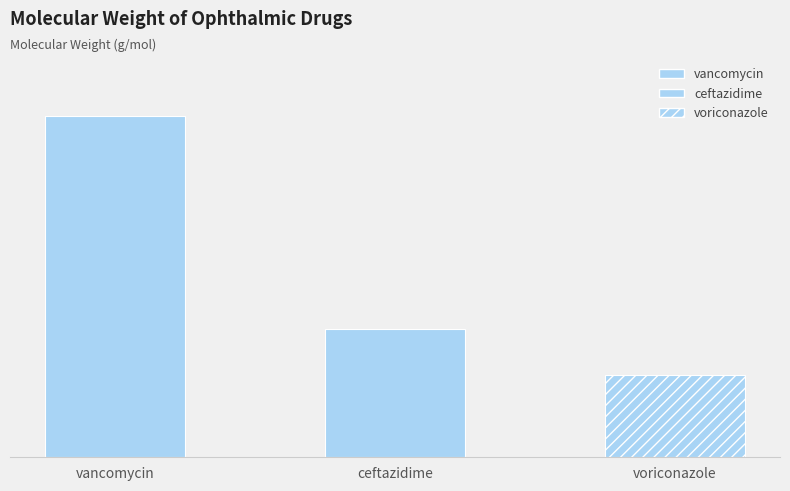

Approximately how many times larger is the value at ceftazidime compared to vancomycin?

0.4